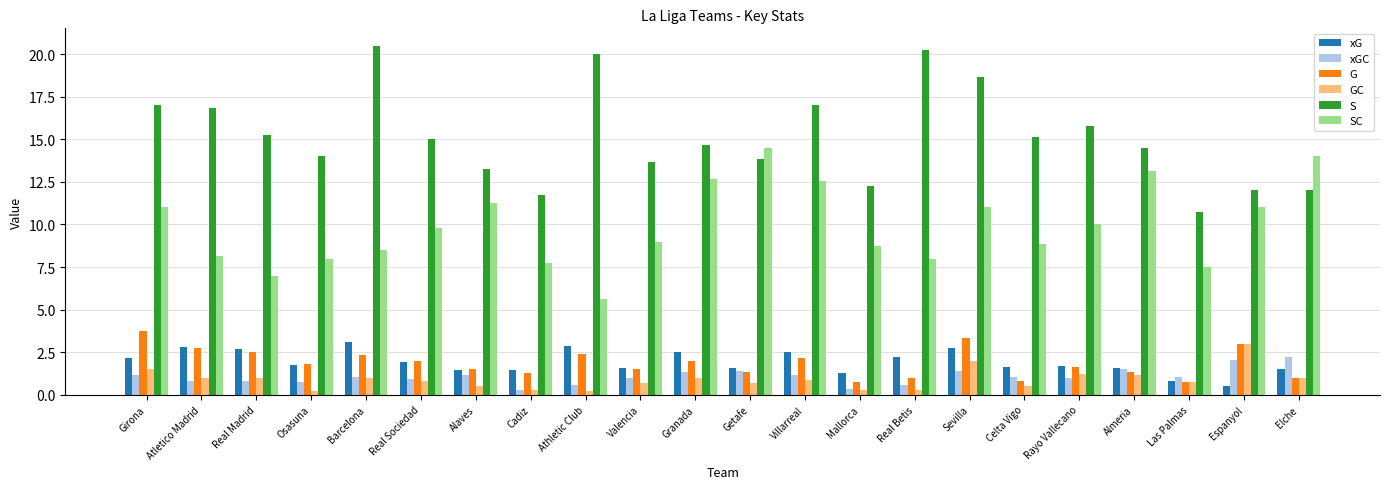

What is the spread (max minus min) of values at Atletico Madrid?

16.1